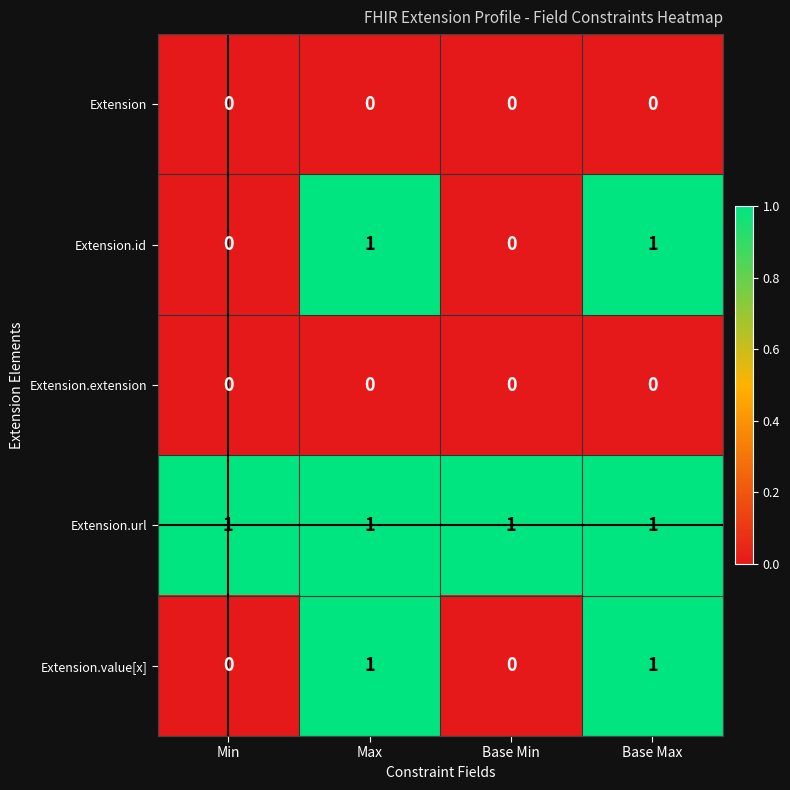

Reading left to right, what are all the values shown in this chart?

Extension: 0	0	0	0
Extension.id: 0	1	0	1
Extension.extension: 0	0	0	0
Extension.url: 1	1	1	1
Extension.value[x]: 0	1	0	1